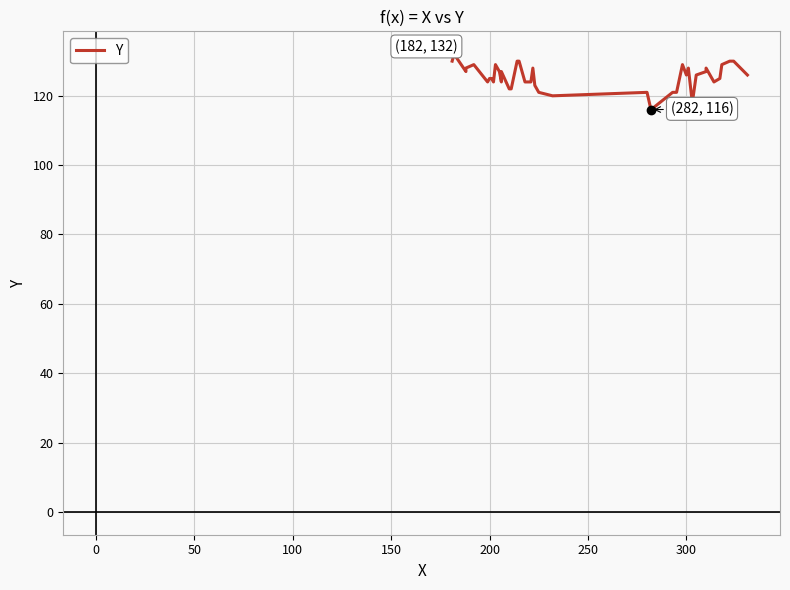

What is the maximum value shown in the chart?

132